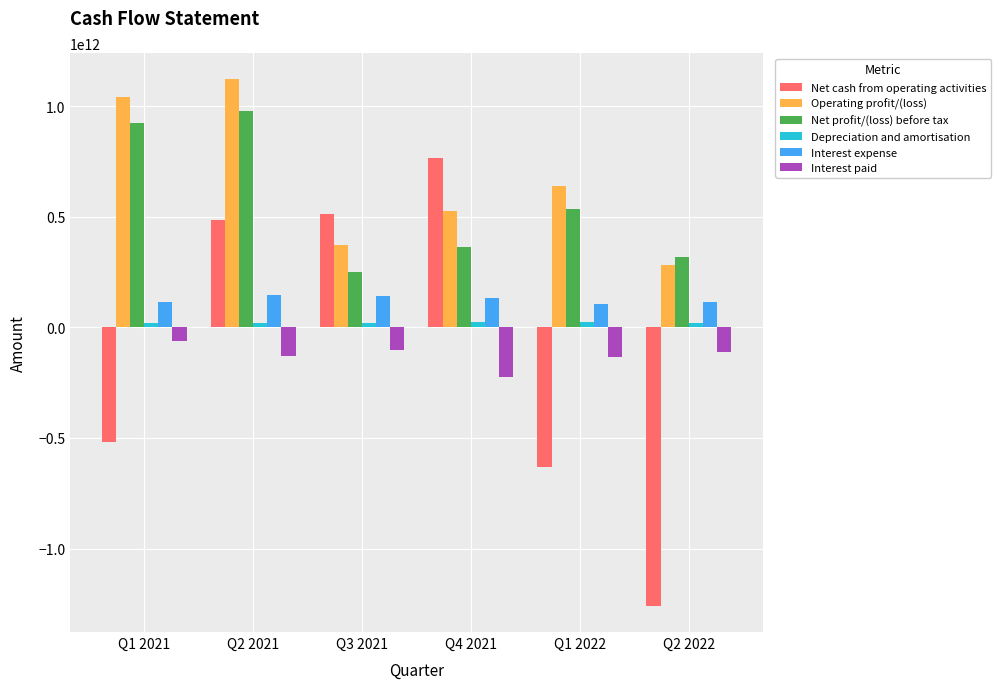

What is the difference between the maximum and minimum values in the Net profit/(loss) before tax series?

727917016449